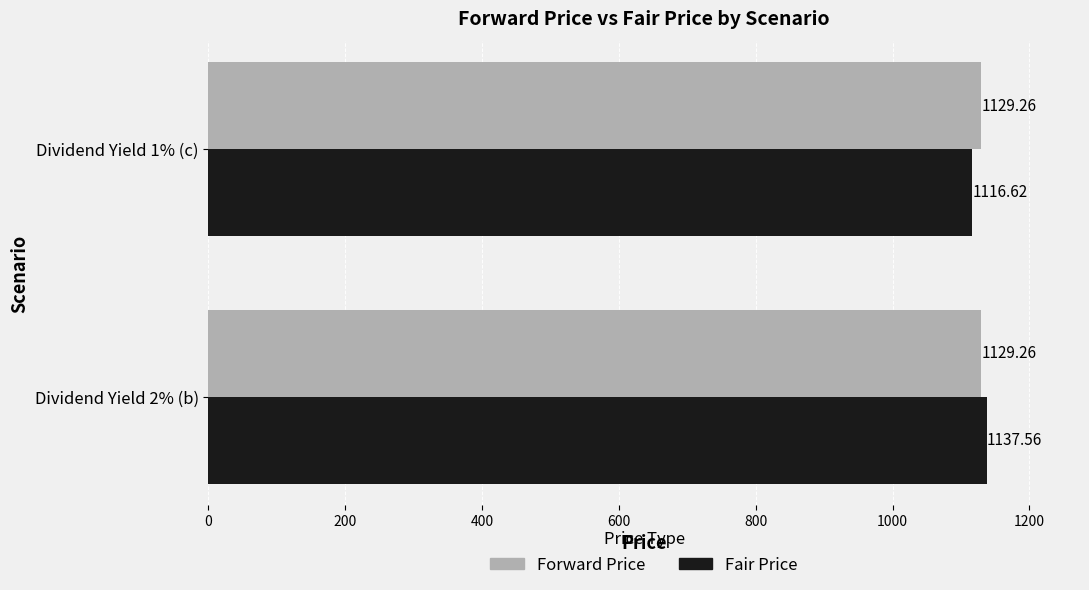

What is the sum of the Fair Price values at Dividend Yield 2% (b) and Dividend Yield 1% (c)?

2254.2